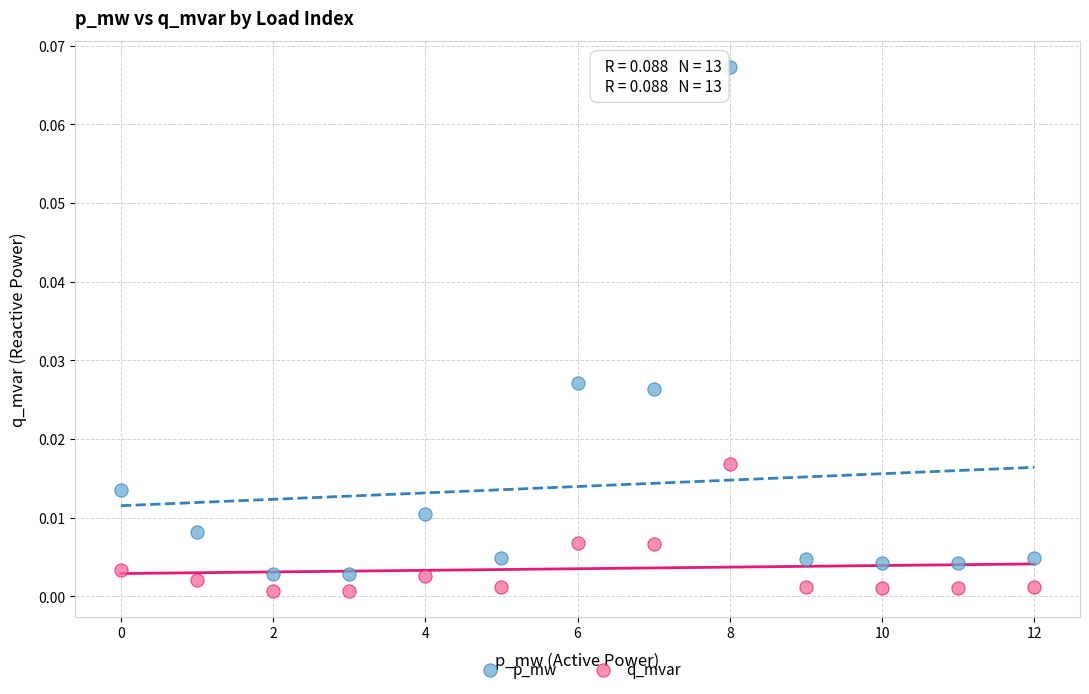

Which series contains the highest Y value?

p_mw